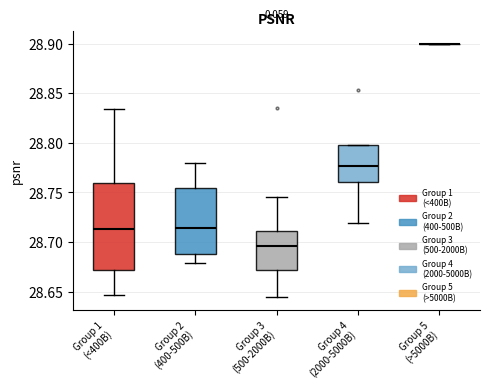

Reading left to right, read every box against the y-axis: the position of its median line, the range the box covers, and the ends of its whiskers. The values are not printed on the chart, so give them approximately, as read against the axis.

Group 1 (<400B): median 28.715, box 28.670 to 28.760, whiskers 28.645 to 28.835
Group 2 (400-500B): median 28.715, box 28.690 to 28.755, whiskers 28.680 to 28.780
Group 3 (500-2000B): median 28.695, box 28.670 to 28.710, whiskers 28.645 to 28.745
Group 4 (2000-5000B): median 28.775, box 28.760 to 28.795, whiskers 28.720 to 28.795
Group 5 (>5000B): box collapsed to a line at 28.900, whiskers 28.900 to 28.900